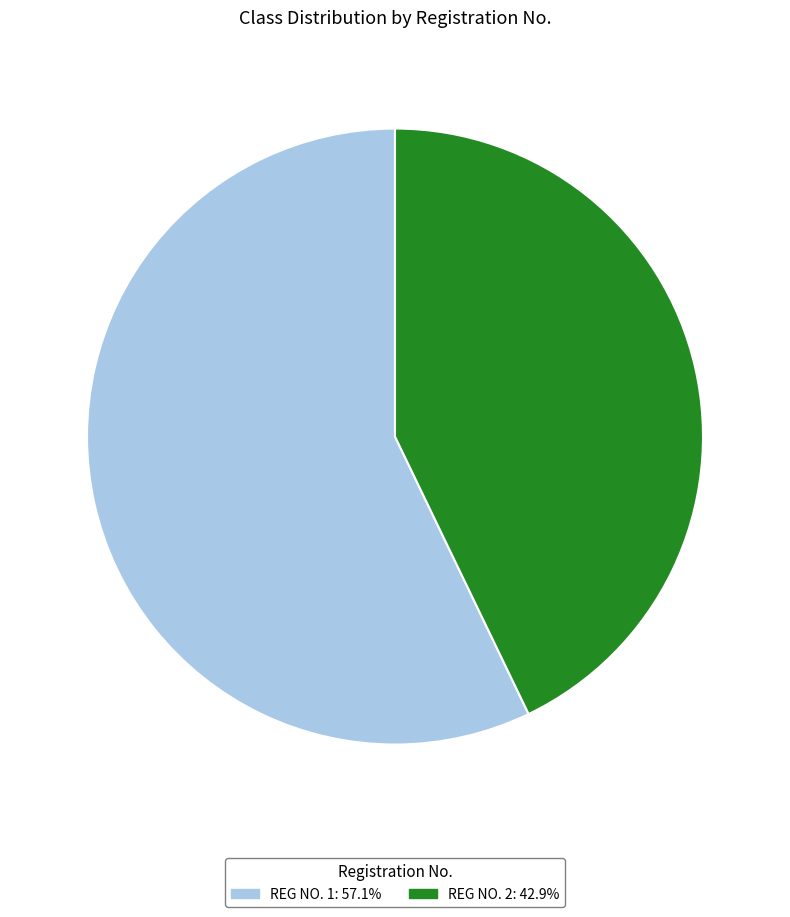

How many segments does this pie chart have?

2